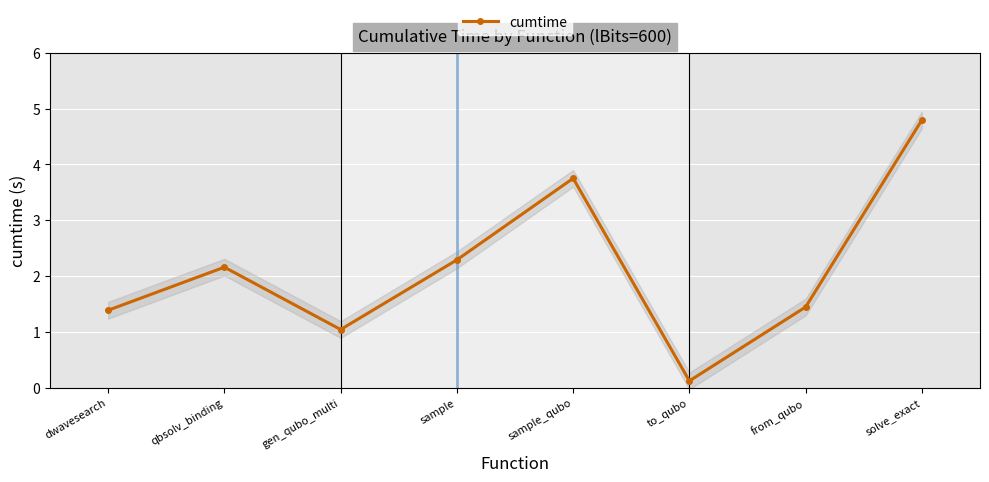

At which category does the data reach its first local valley?

gen_qubo_multi